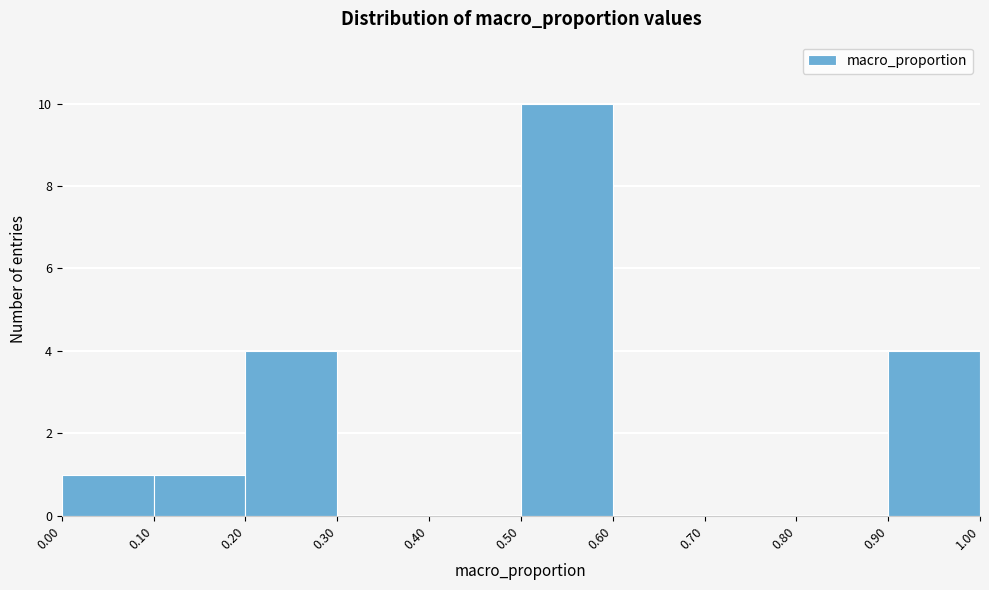

What is the height of the bar covering 0.10 to 0.20 on the x-axis? The values are not printed on the chart, so give them approximately, as read against the axis.

1